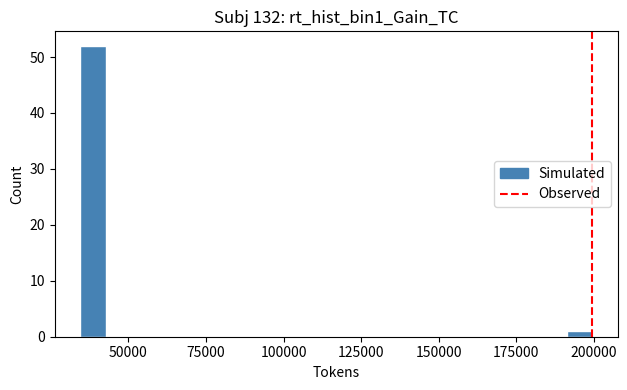

Read against the x-axis, roughly where is the centre of the tallest bar?

40000